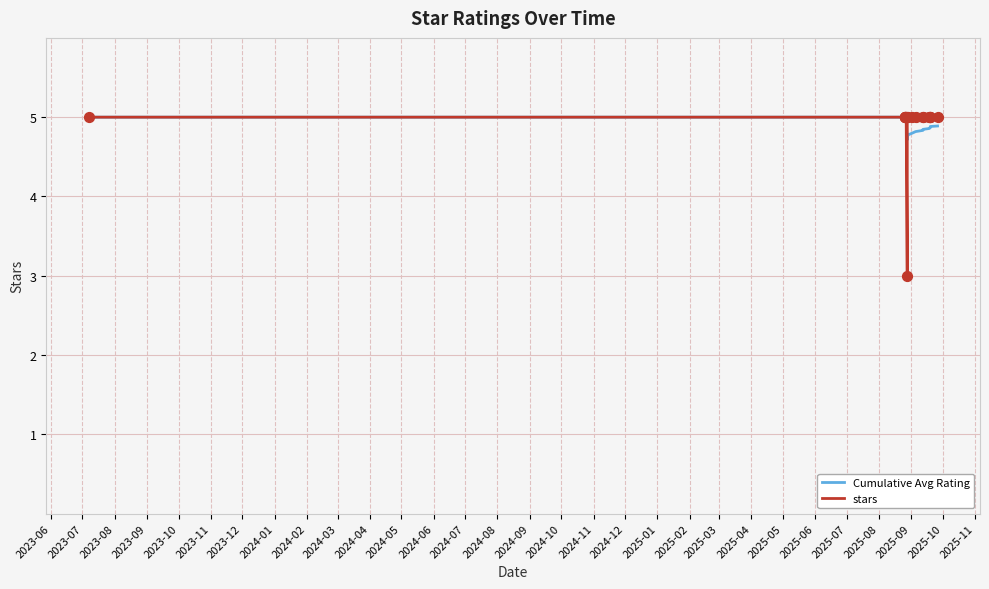

Which series contains the highest Y value?

Cumulative Avg Rating